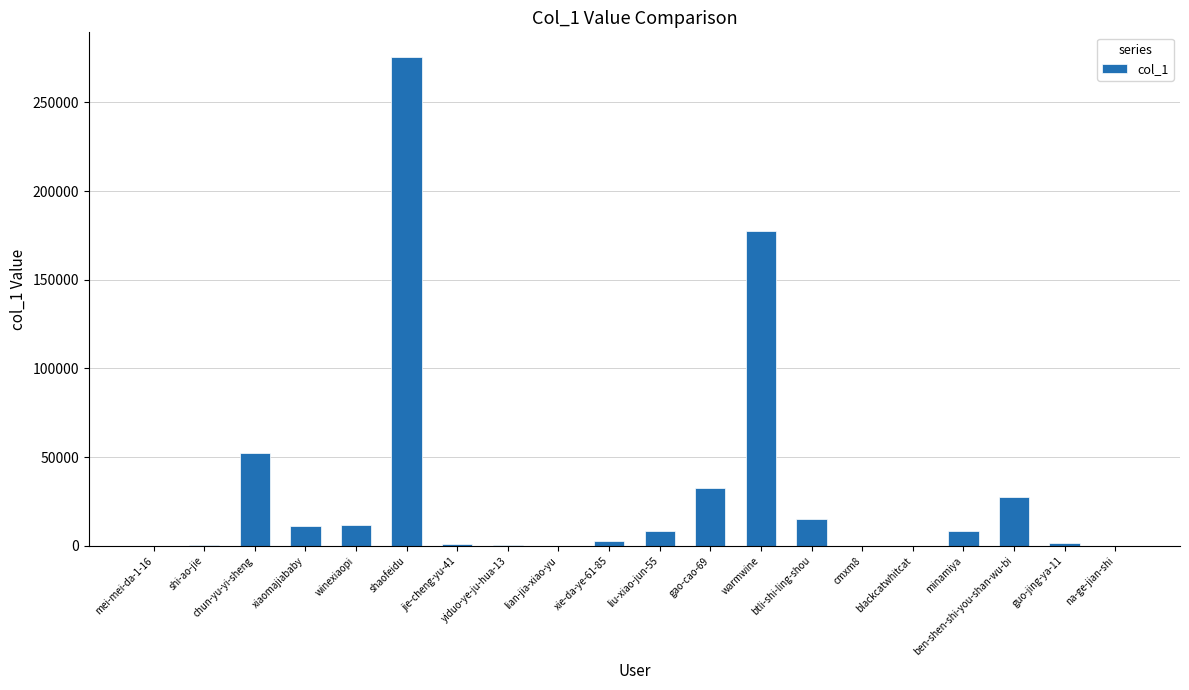

What is the sum of all values?

626907